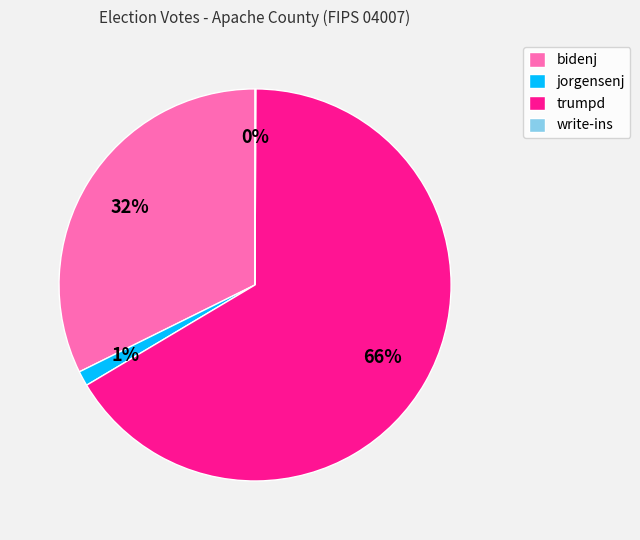

Combined, do jorgensenj and trumpd account for over 50%?

Yes